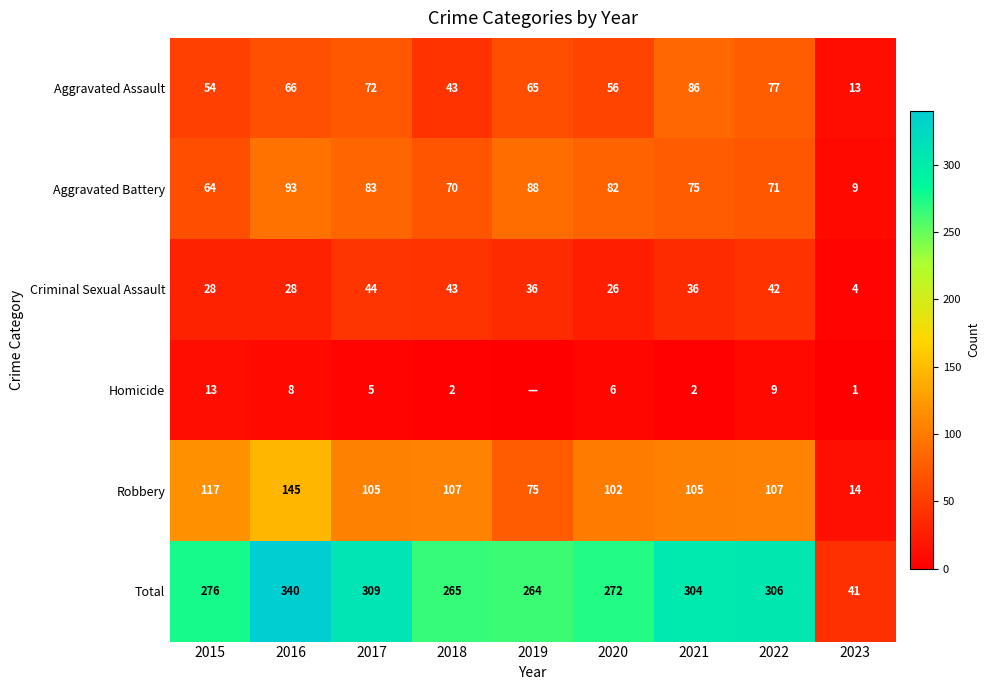

What is the average value of the Aggravated Assault series?

59